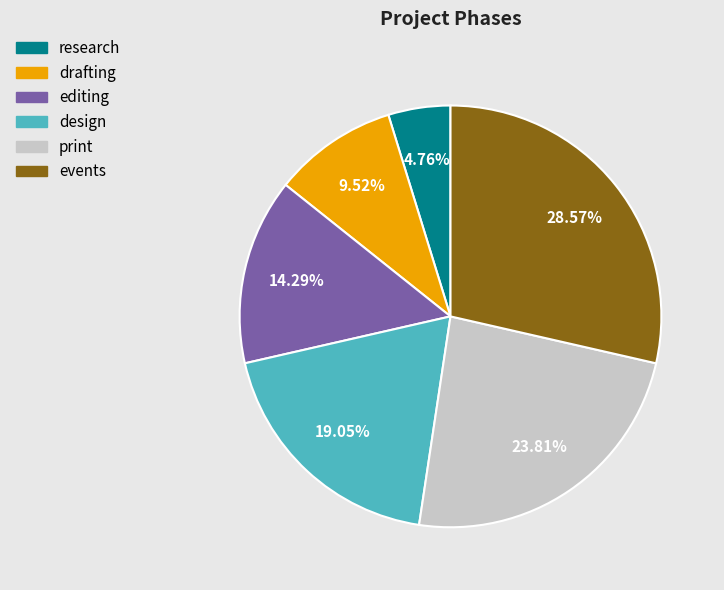

The print slice represents 24% of the pie. True or false?

True